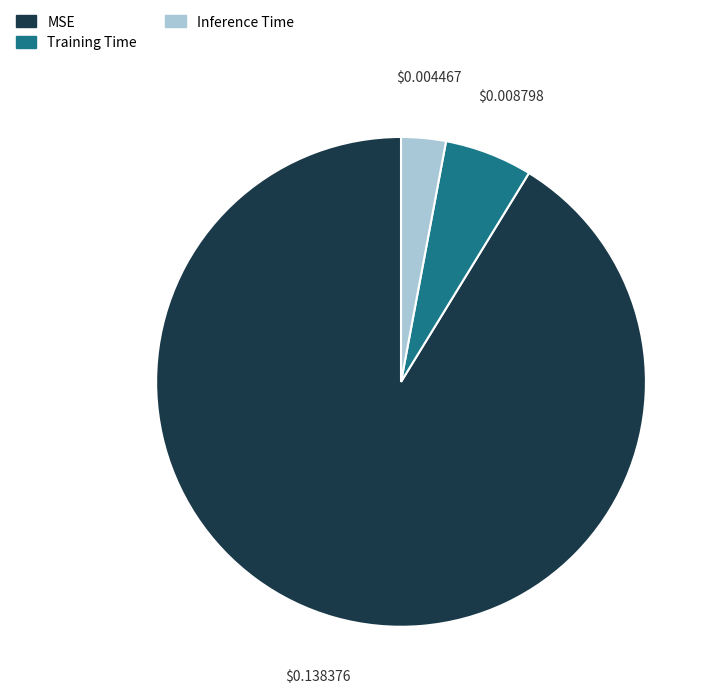

What is the largest slice in the pie chart?

MSE